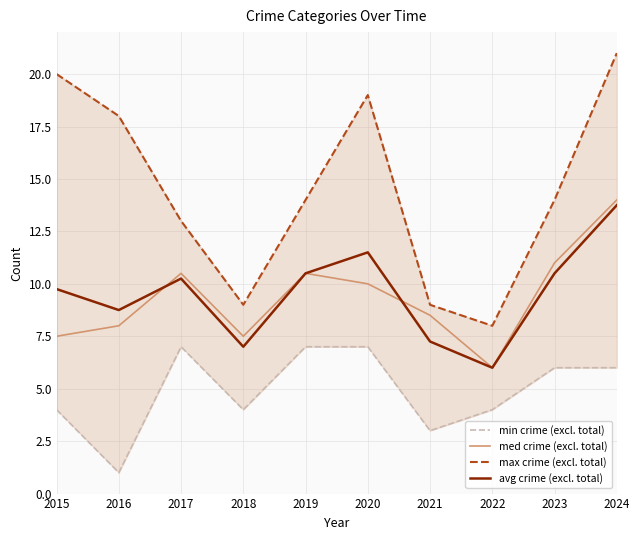

What is the sum of the min crime (excl. total) values at 2018 and 2020?

11.0